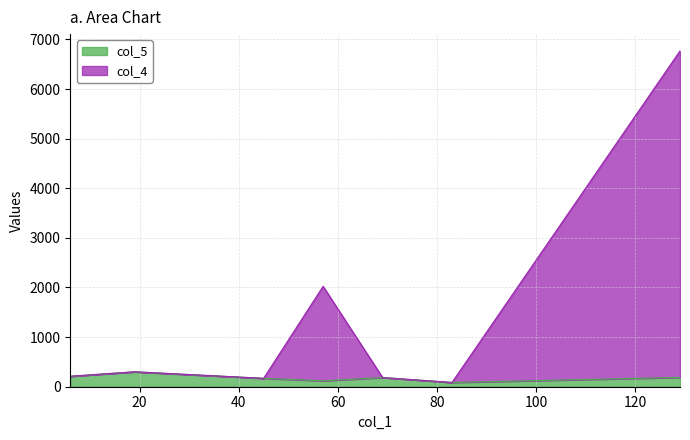

How many col_4 values are between 0 and 1904?

6